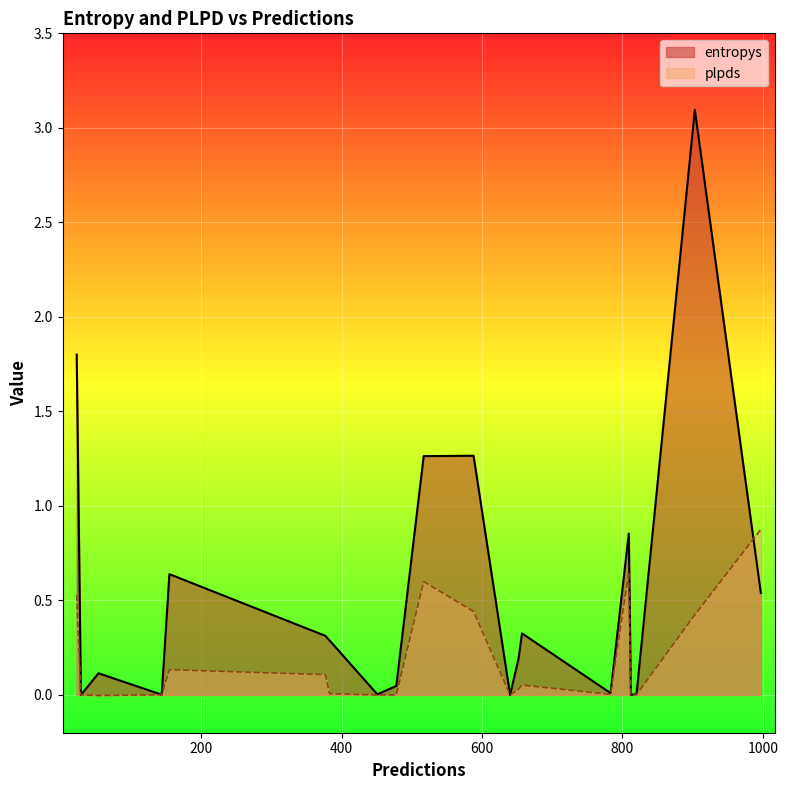

What is the maximum value for plpds?

0.9